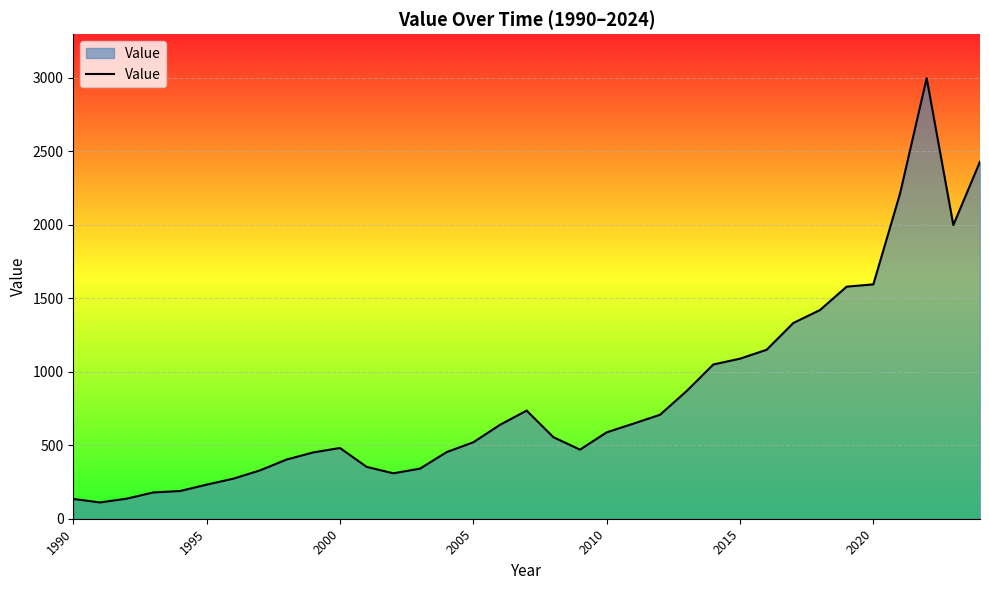

Does the chart have visible grid lines?

Yes